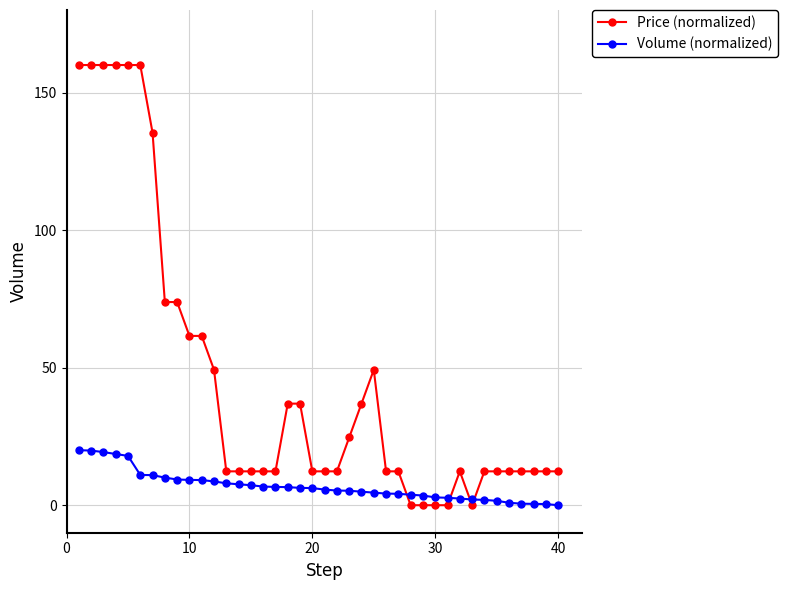

What are all the series names shown in the legend?

Price (normalized), Volume (normalized)